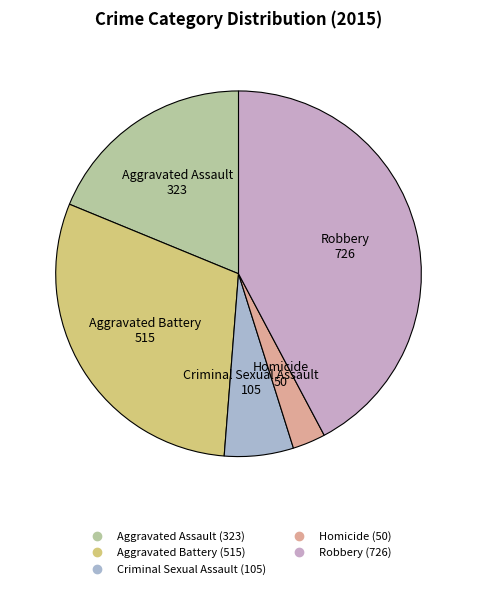

Is there a majority slice in this chart?

No